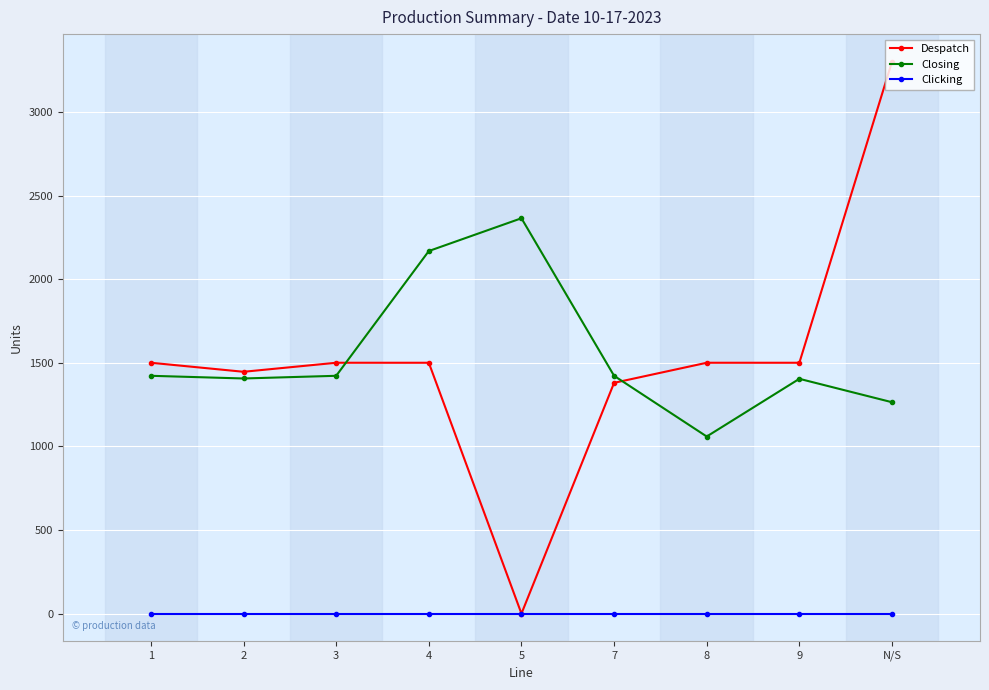

Which series has the widest spread of values?

Despatch